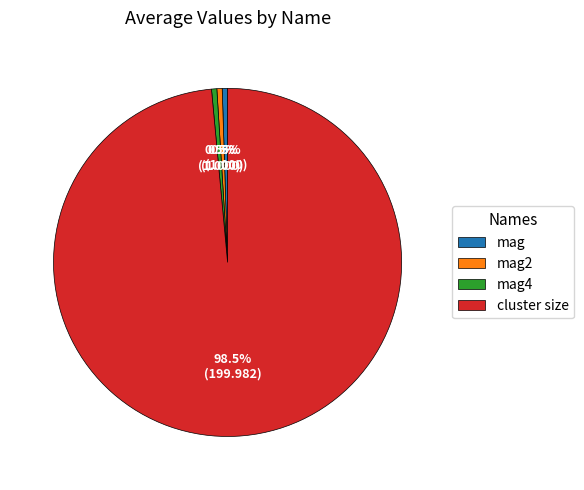

To the nearest percent, what is the difference between the cluster size and mag slice percentages?

98%